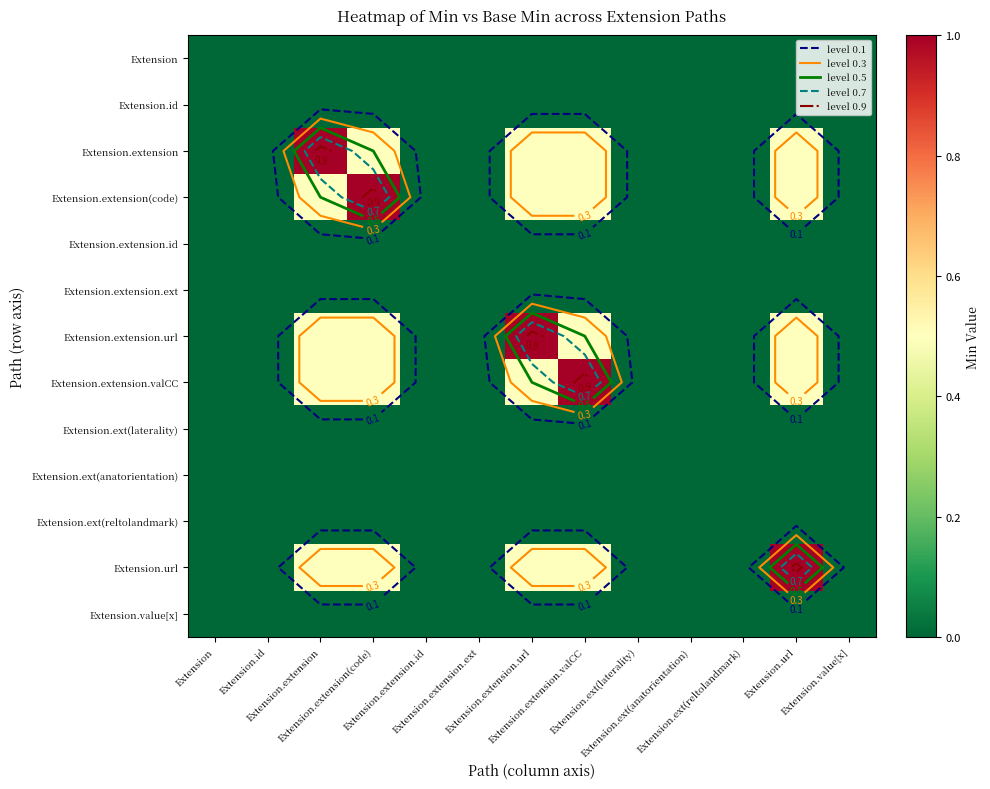

At which label does Extension.extension.id reach its peak?

Extension